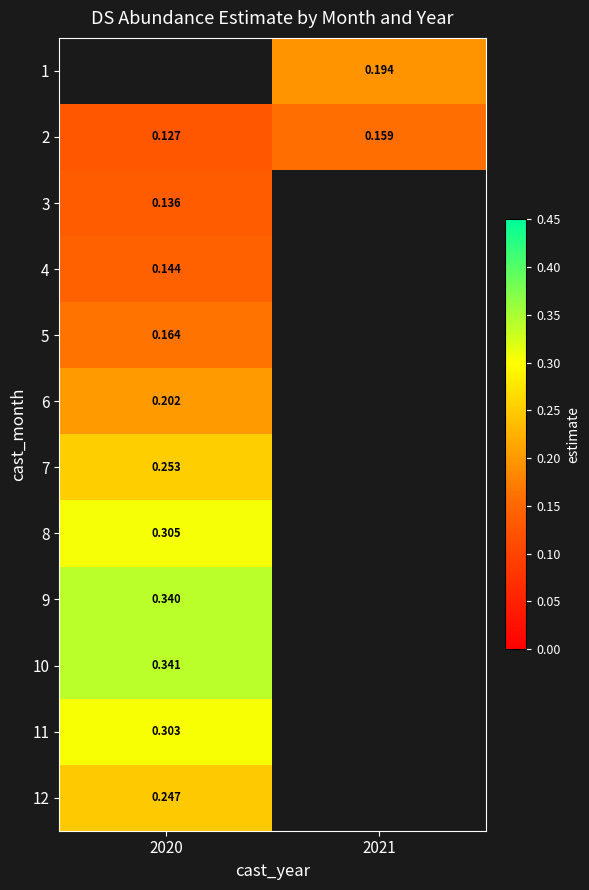

Is the value of 1 at 2021 greater than the value of 12 at 2020?

No